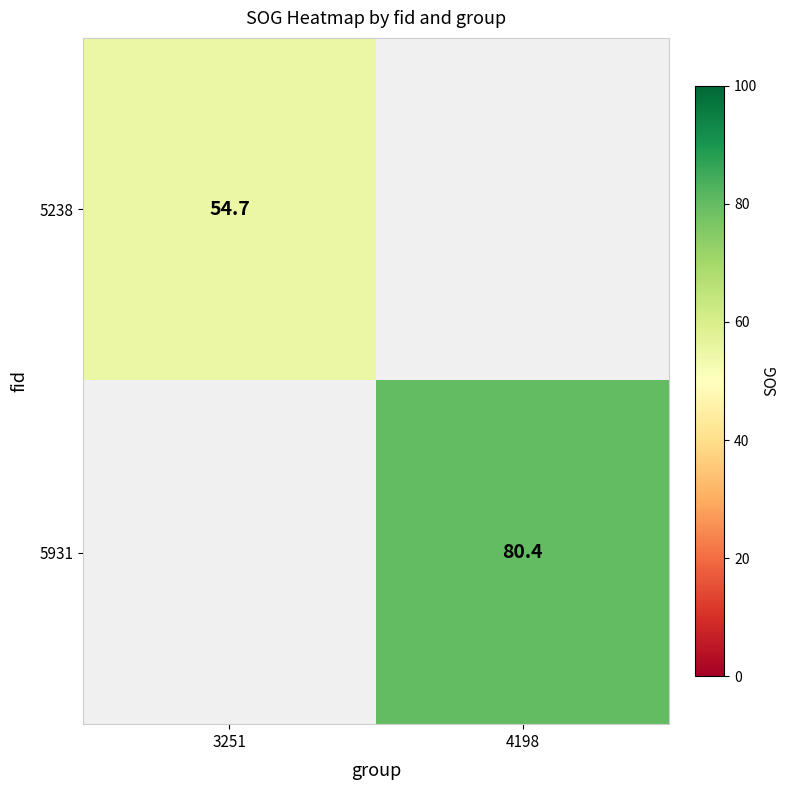

Is it true that 5238 equals 30.3 at 3251?

False